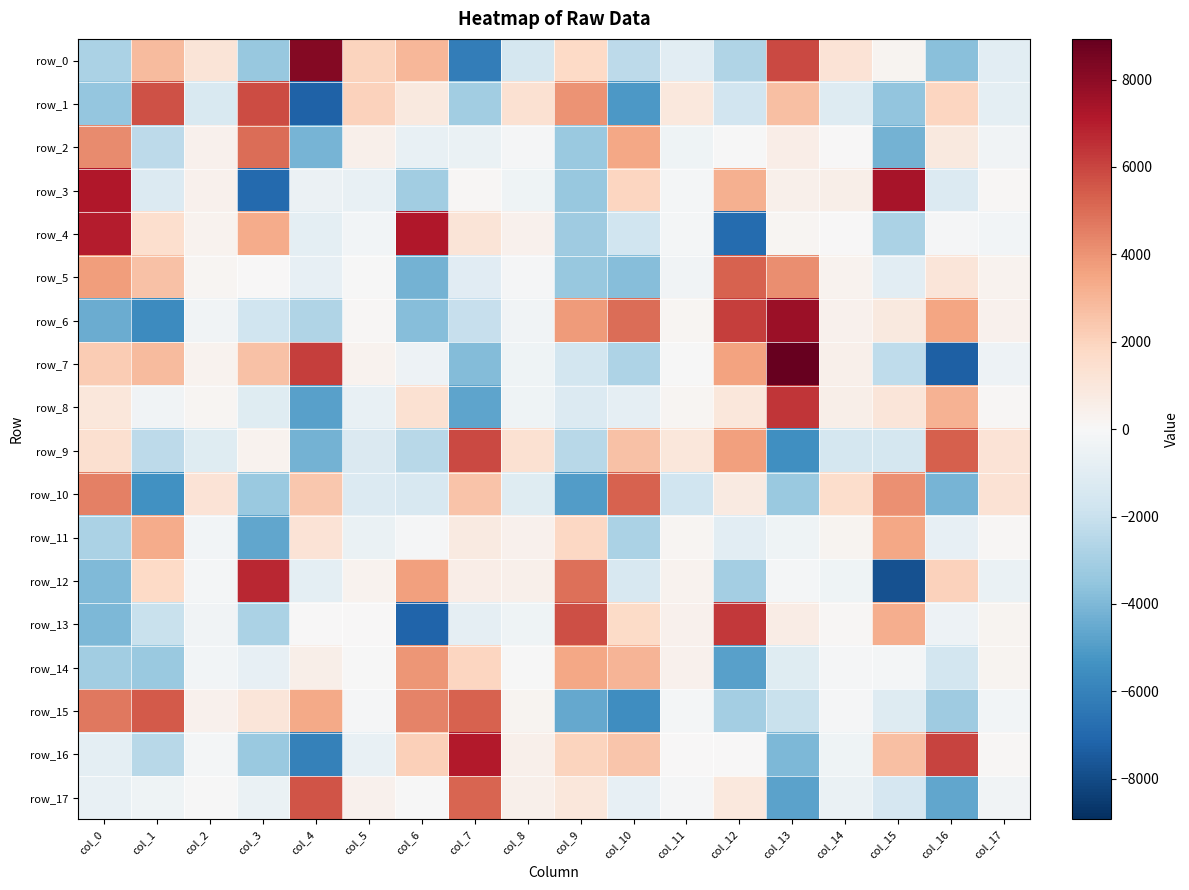

True or false: row_1 has a value of -3557.4 at col_15.

True